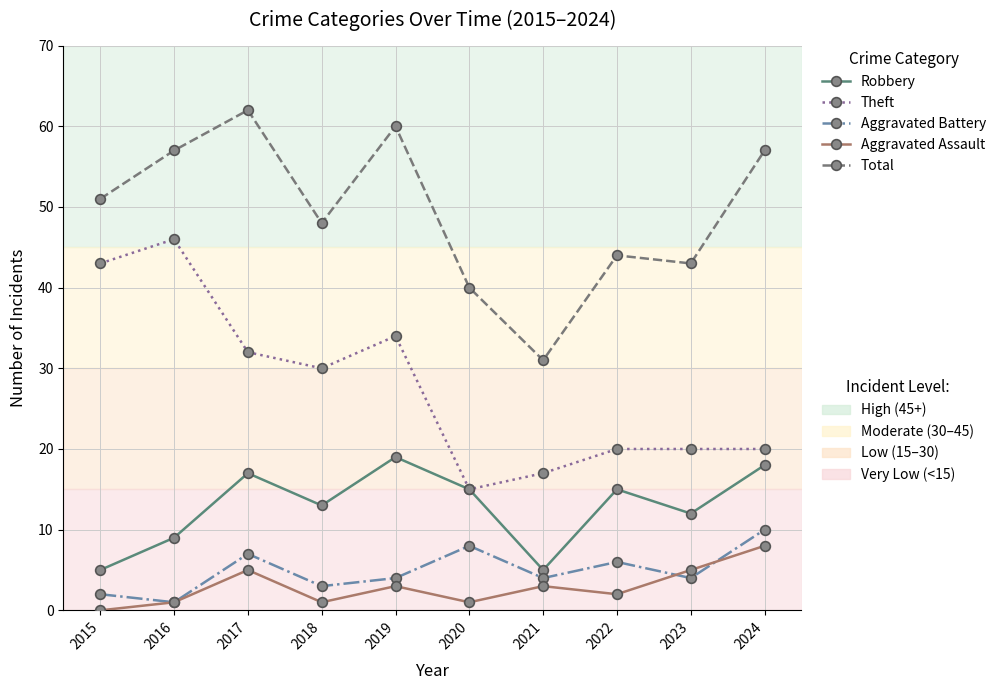

What is the spread (max minus min) of values at 2017?

57